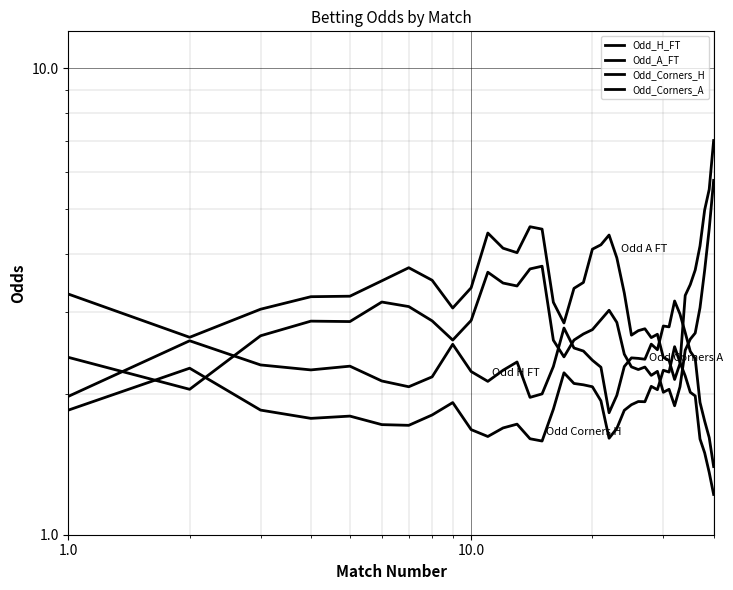

Rank the series by their average value, from lowest to highest.

Odd_Corners_H, Odd_H_FT, Odd_Corners_A, Odd_A_FT